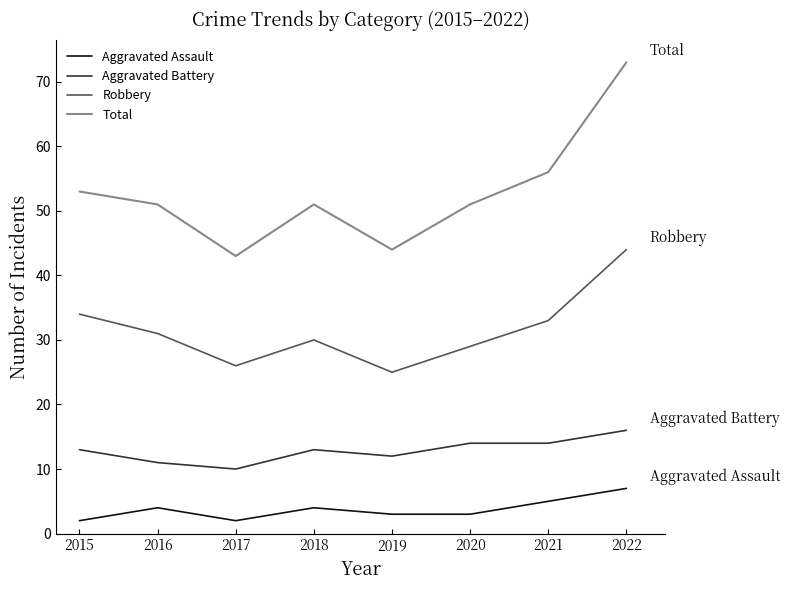

How many interior local peaks does the Robbery series have?

1